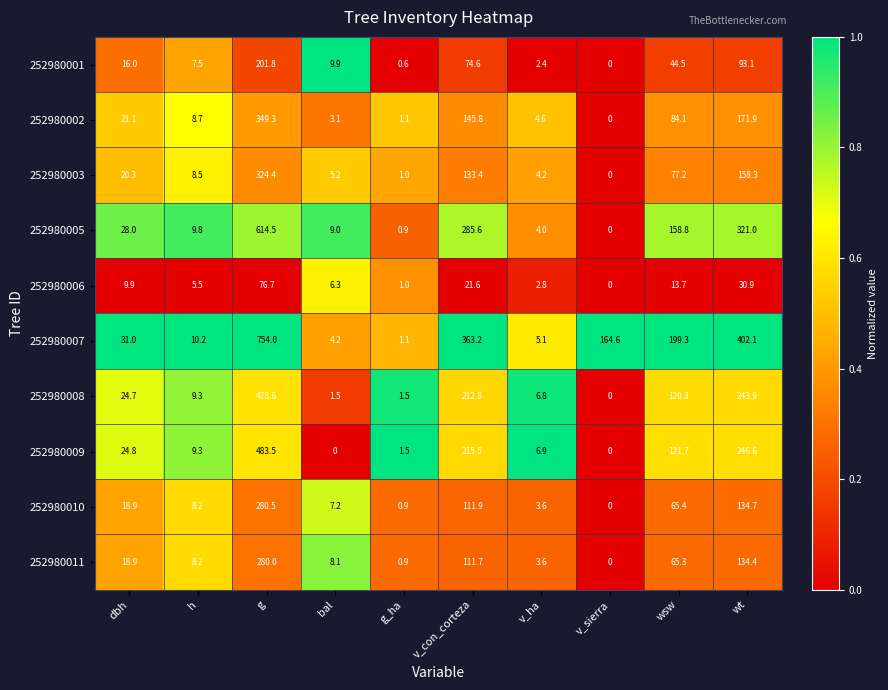

At which category does the chart reach its peak across all series?

g